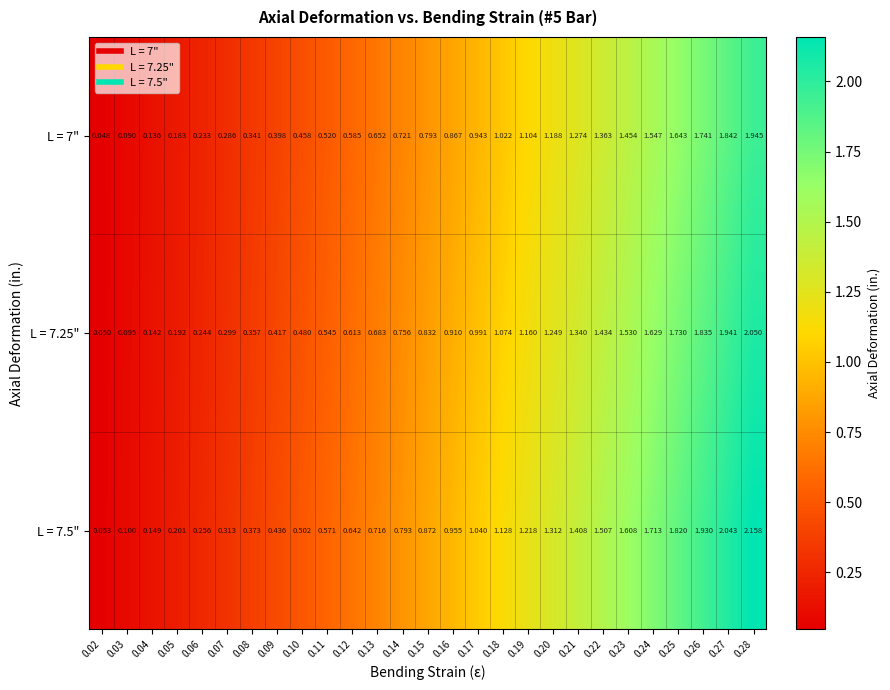

Between 0.03 and 0.18, which series saw the biggest shift?

L = 7.5"